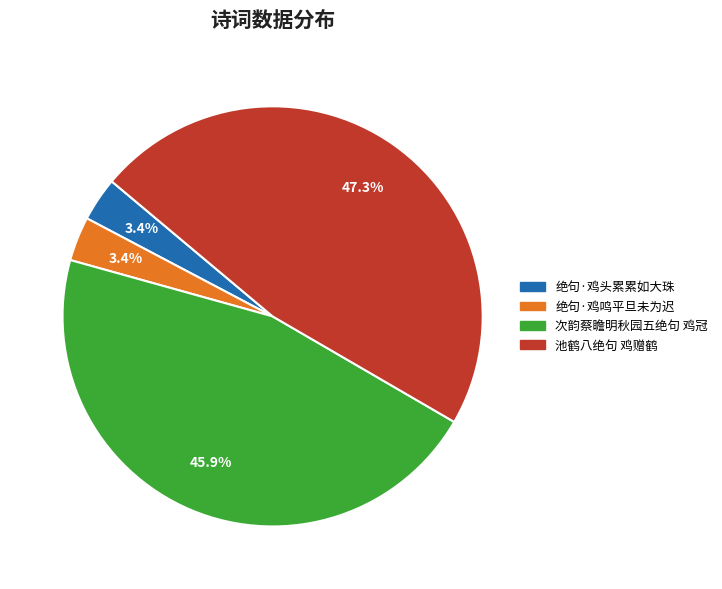

Count the number of slices in the pie.

4